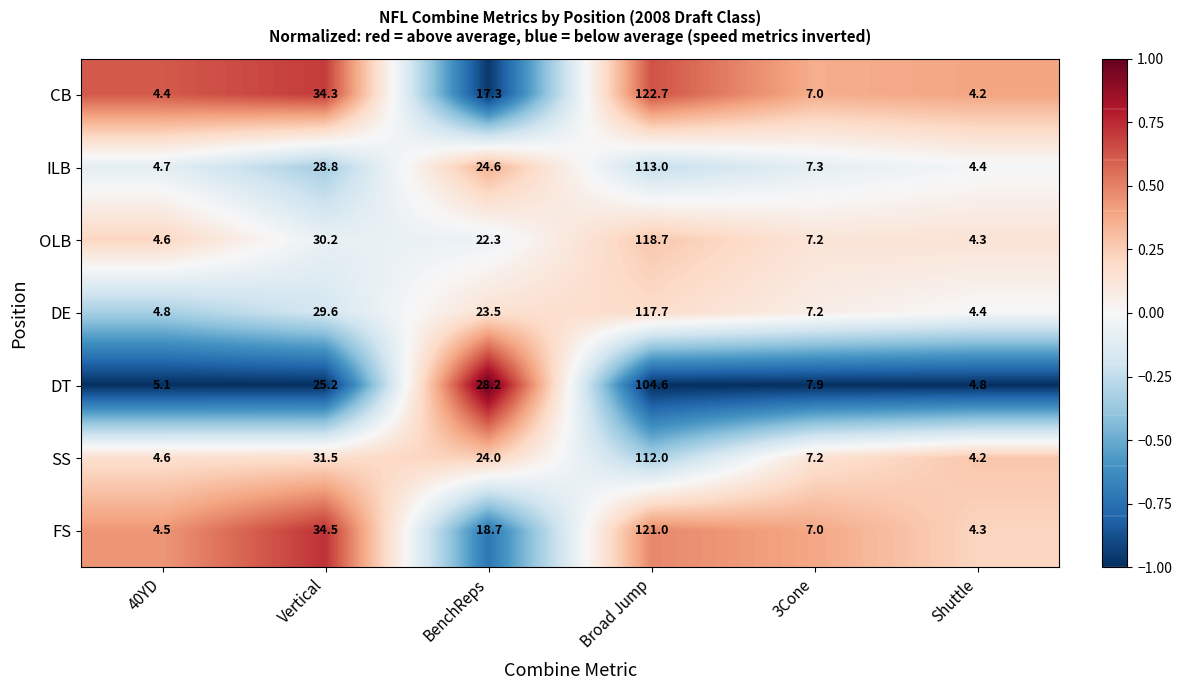

List the labels in order of DE value, largest first.

Broad Jump, Vertical, BenchReps, 3Cone, 40YD, Shuttle